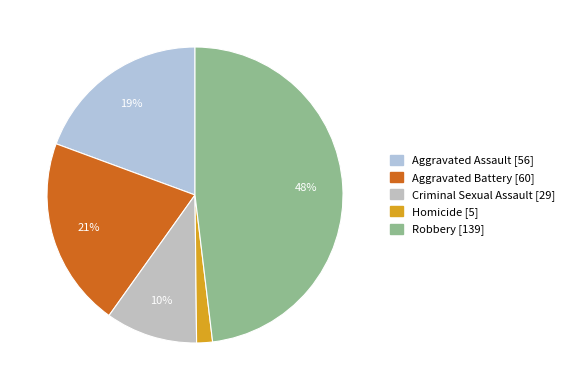

What is the largest slice in the pie chart?

Robbery